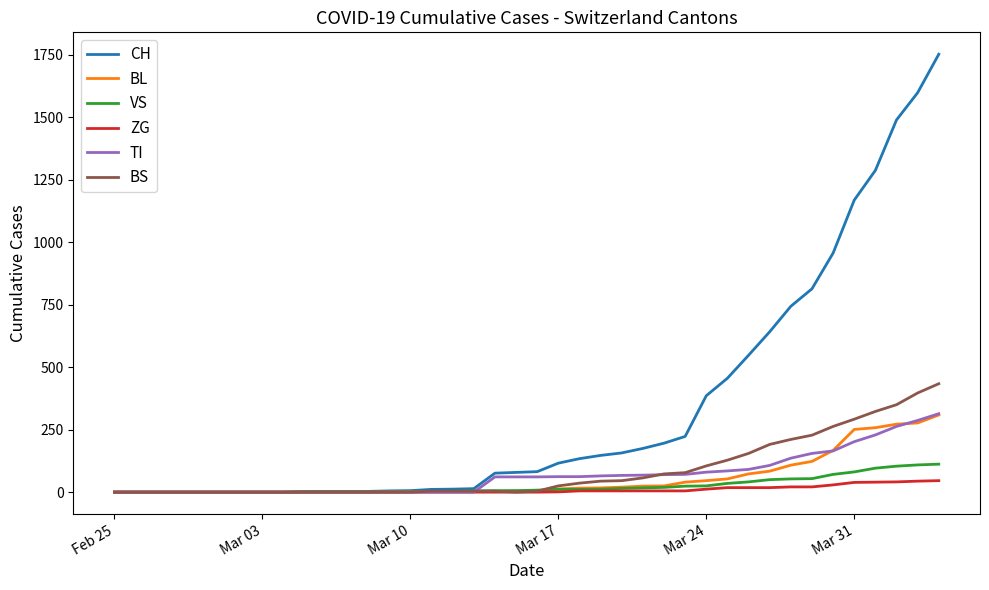

What is the highest value of the TI series?

314